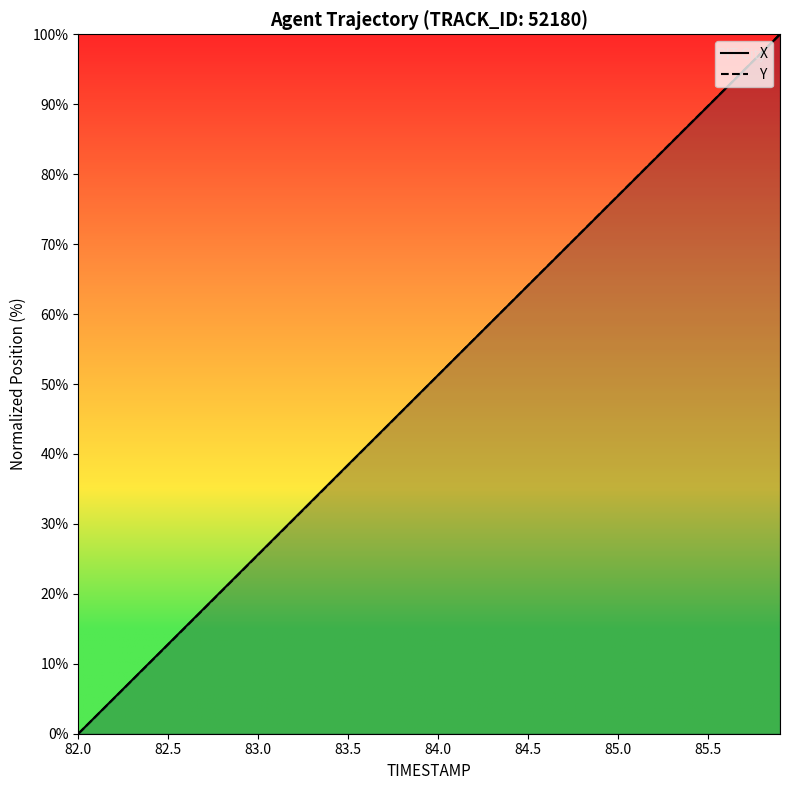

Rank the series at 82.0 from lowest to highest value.

X, Y